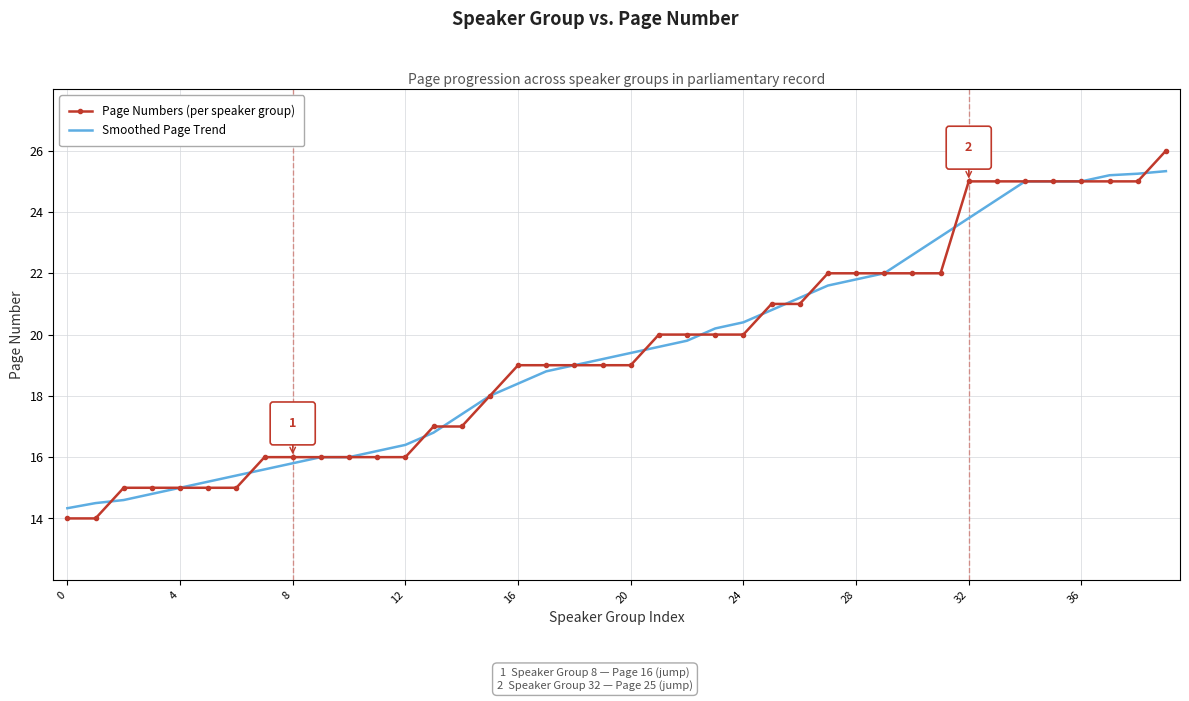

What is the smallest value displayed?

14.0